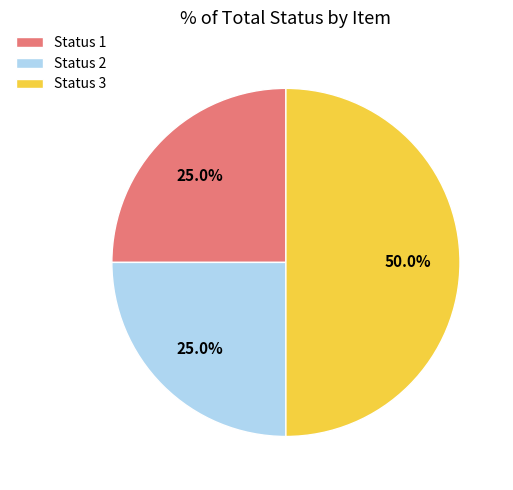

What is the total percentage of Status 1 and Status 2?

50.0%